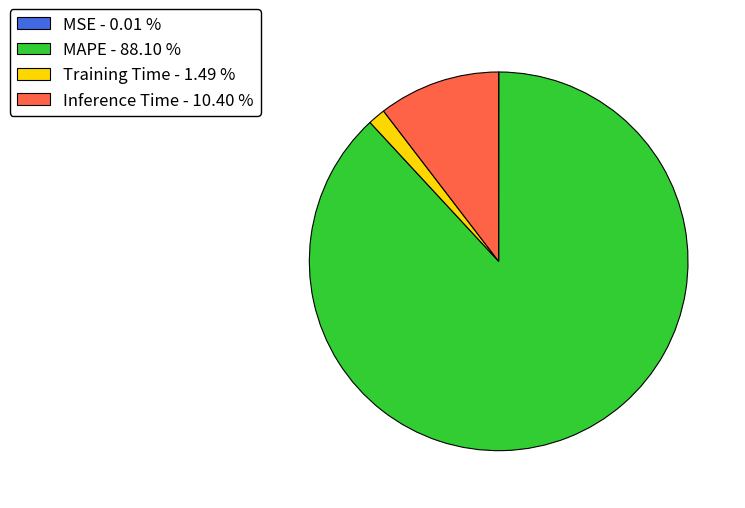

Does any single category account for the majority?

Yes